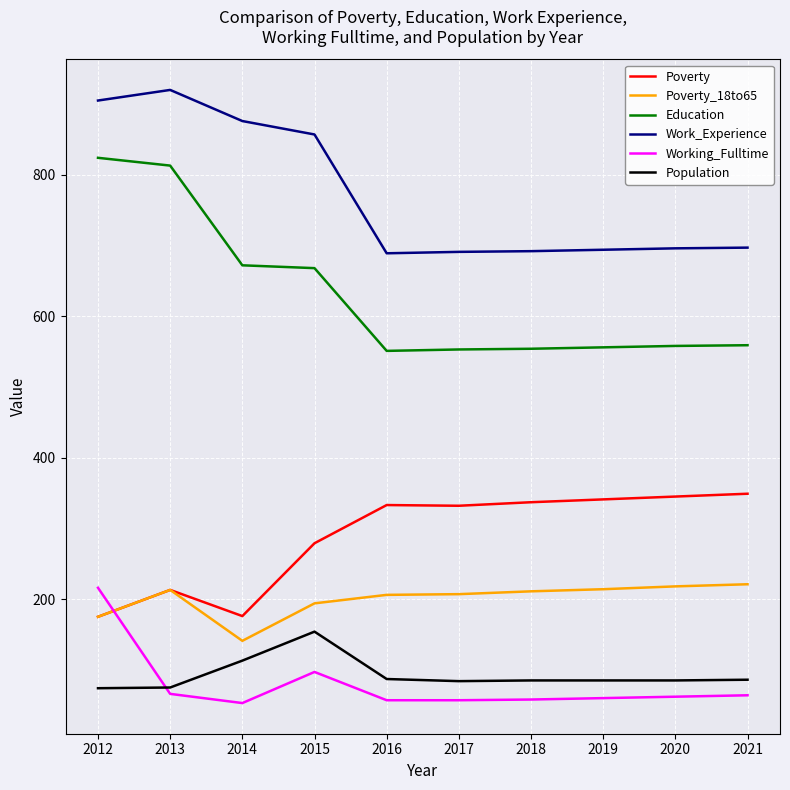

What is the maximum value for Working_Fulltime?

216